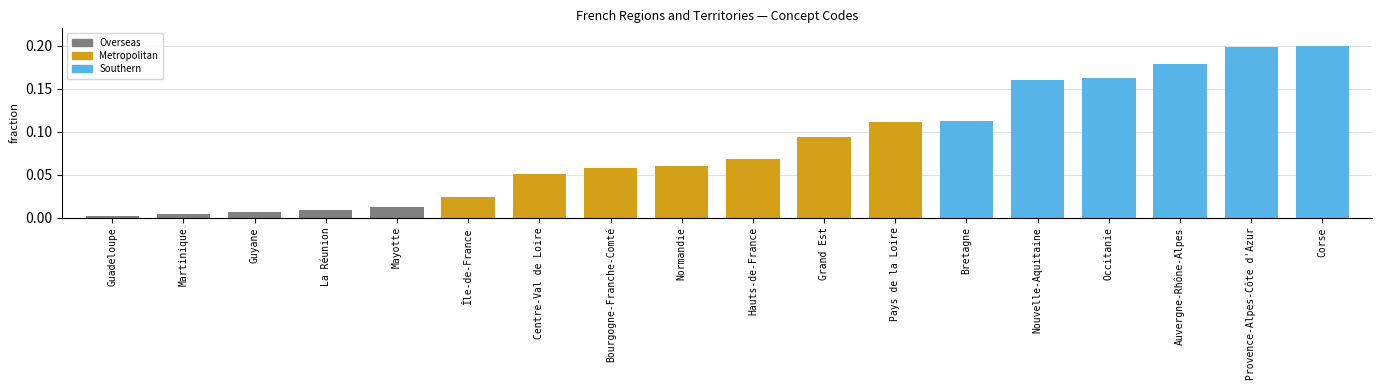

Are the bars horizontal?

No